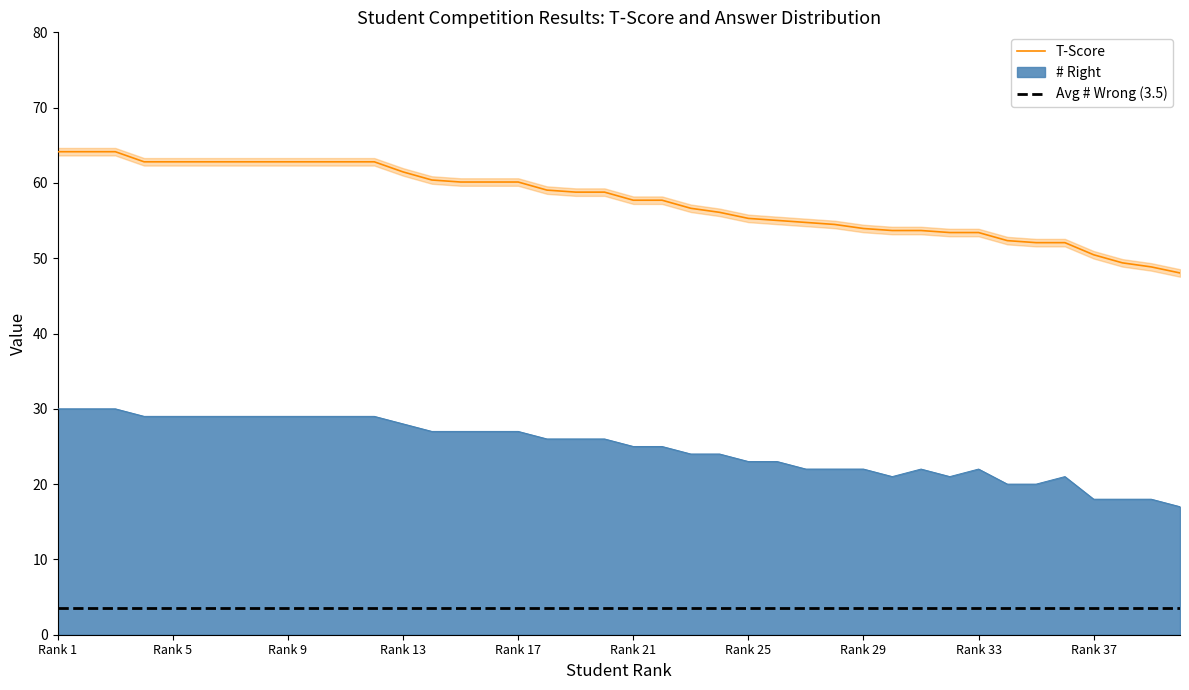

What is the change in value from 17 to 27?

-4